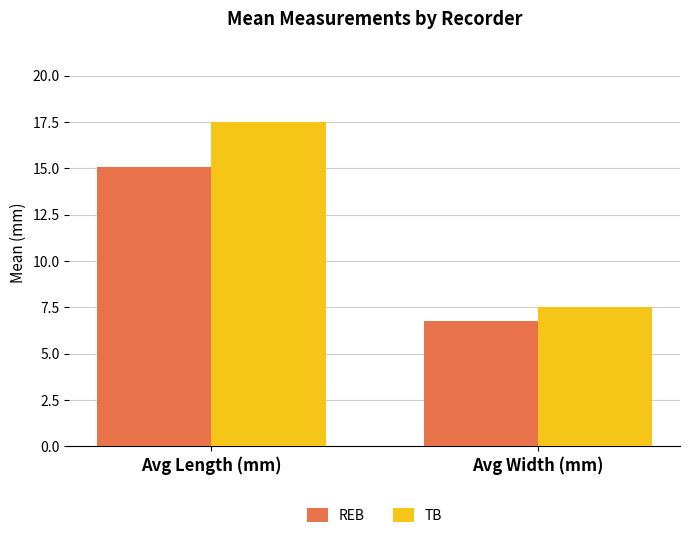

Reading right to left, transcribe all the data shown in this chart.

REB: Avg Width (mm)=6.7	Avg Length (mm)=15.1
TB: Avg Width (mm)=7.5	Avg Length (mm)=17.5